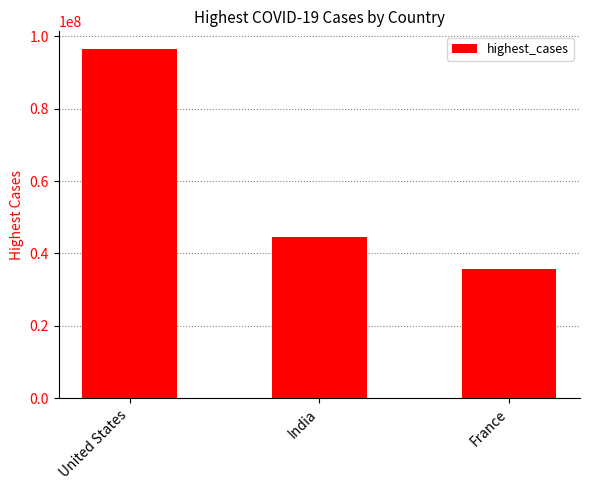

Rank the categories by value from lowest to highest.

France, India, United States